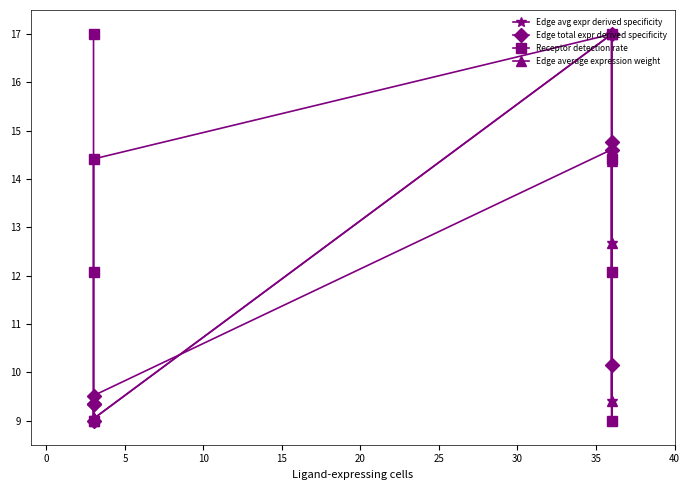

What is the sum of all Edge avg expr derived specificity values?

89.6